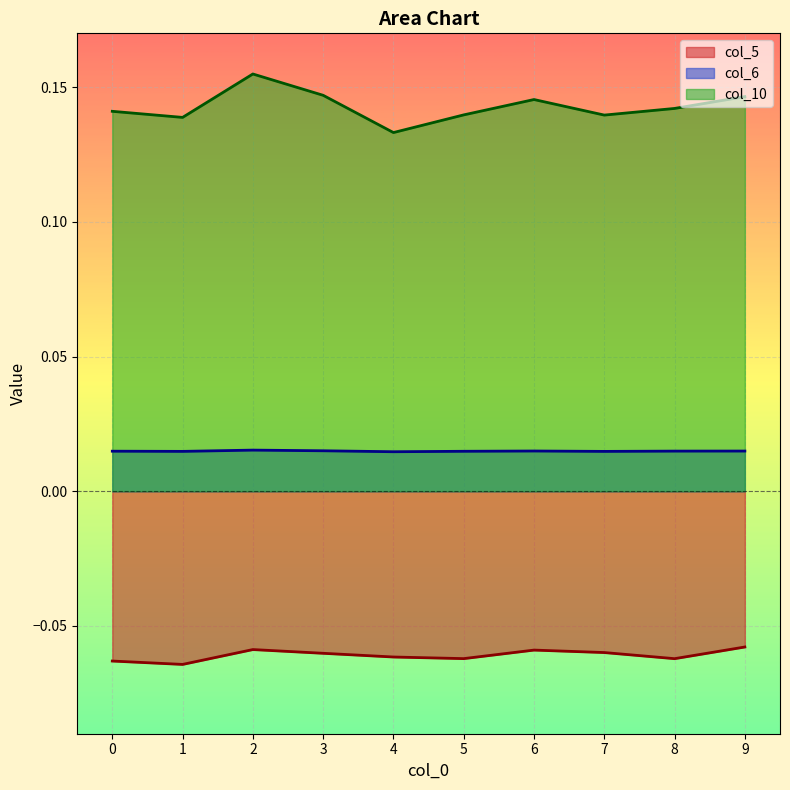

Reading left to right, list all the values displayed in this chart.

col_5: 0=-0.1	1=-0.1	2=-0.1	3=-0.1	4=-0.1	5=-0.1	6=-0.1	7=-0.1	8=-0.1	9=-0.1
col_6: 0=0.0	1=0.0	2=0.0	3=0.0	4=0.0	5=0.0	6=0.0	7=0.0	8=0.0	9=0.0
col_10: 0=0.1	1=0.1	2=0.2	3=0.1	4=0.1	5=0.1	6=0.1	7=0.1	8=0.1	9=0.1